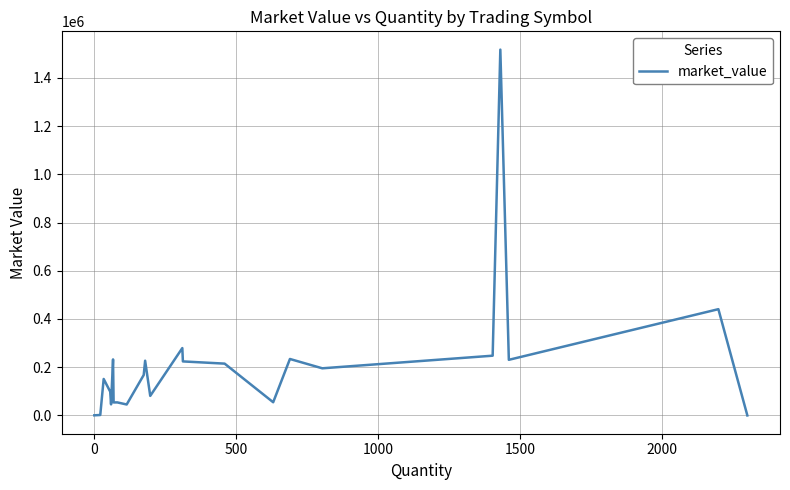

What is the difference between the maximum and minimum values?

1517158.5